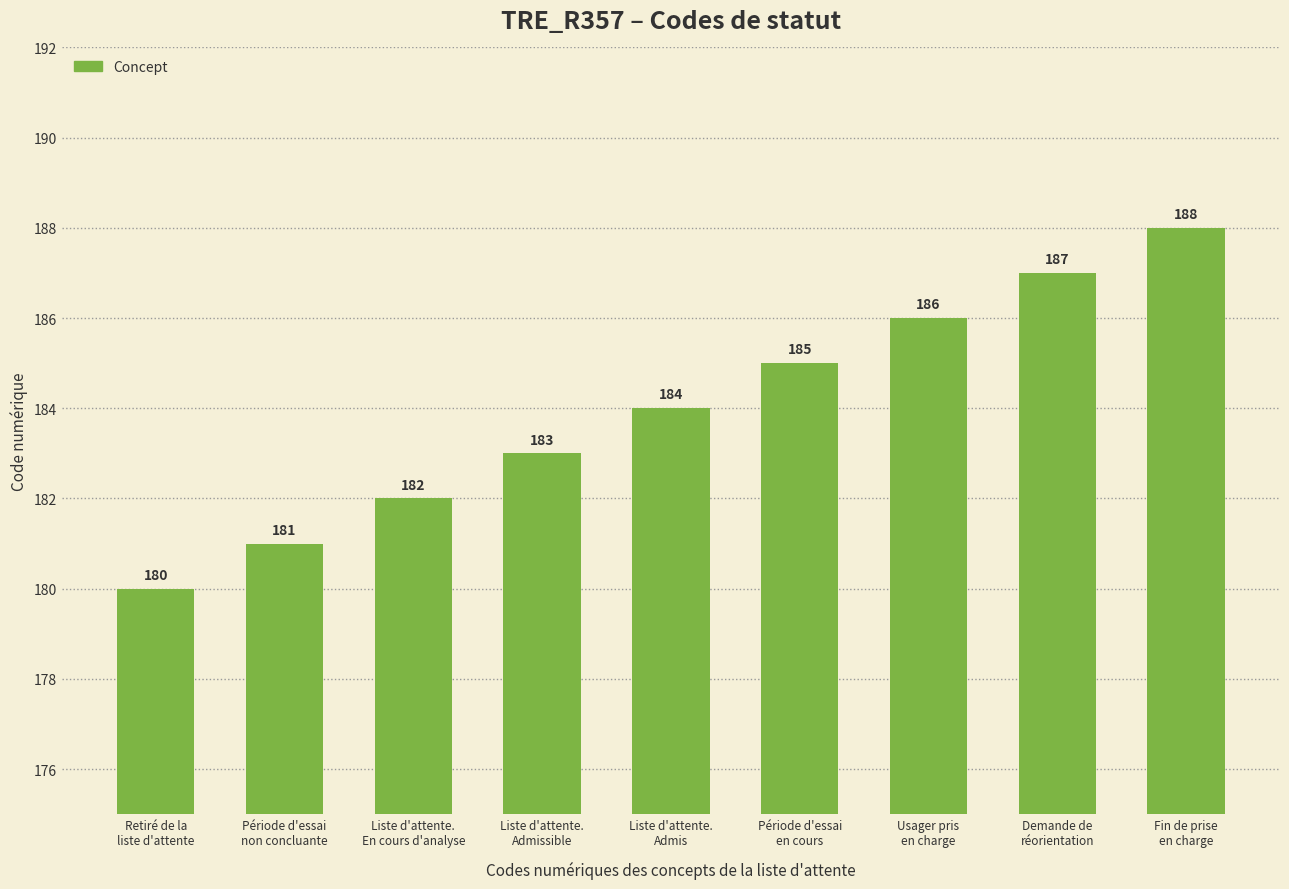

True or false: the data shows 42 at Période d'essai
en cours.

False